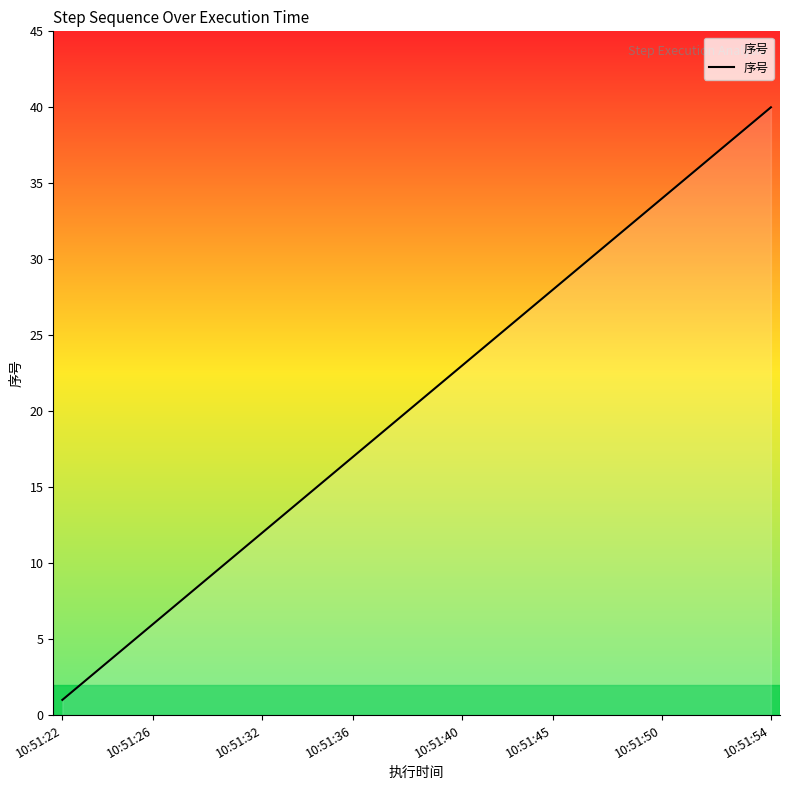

What is the sum of all values?

820